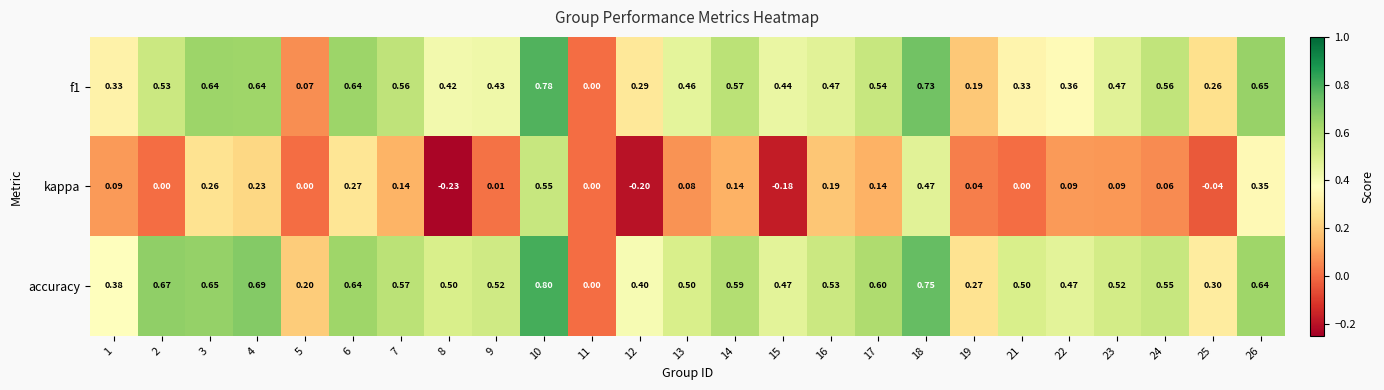

How many values in the f1 series exceed 0?

24